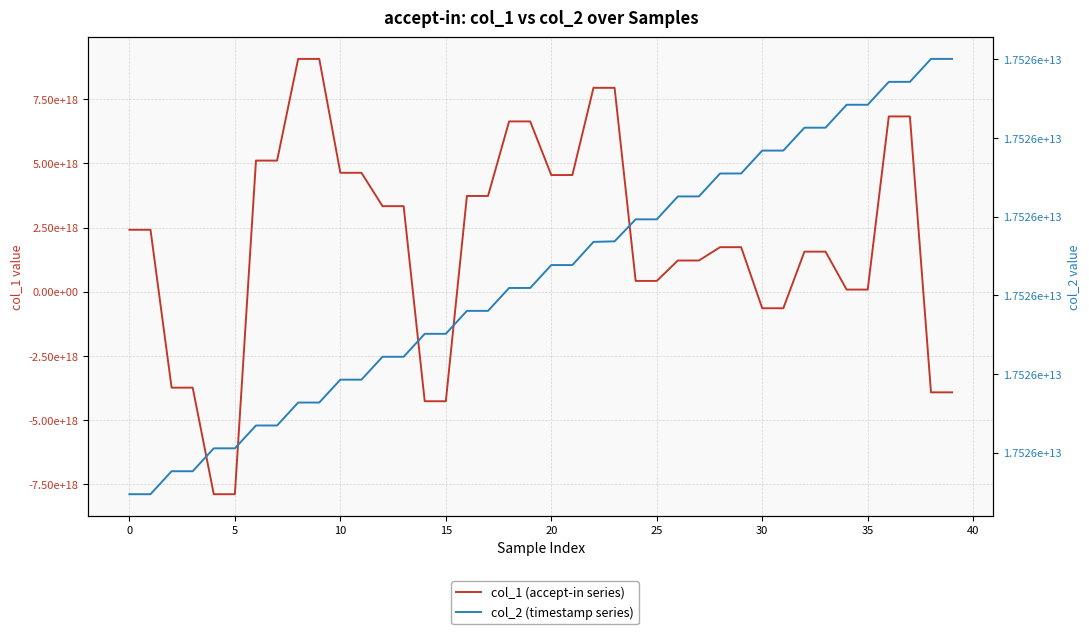

What is the difference between the col_2 (timestamp series) values at 10 and 20?

261926932